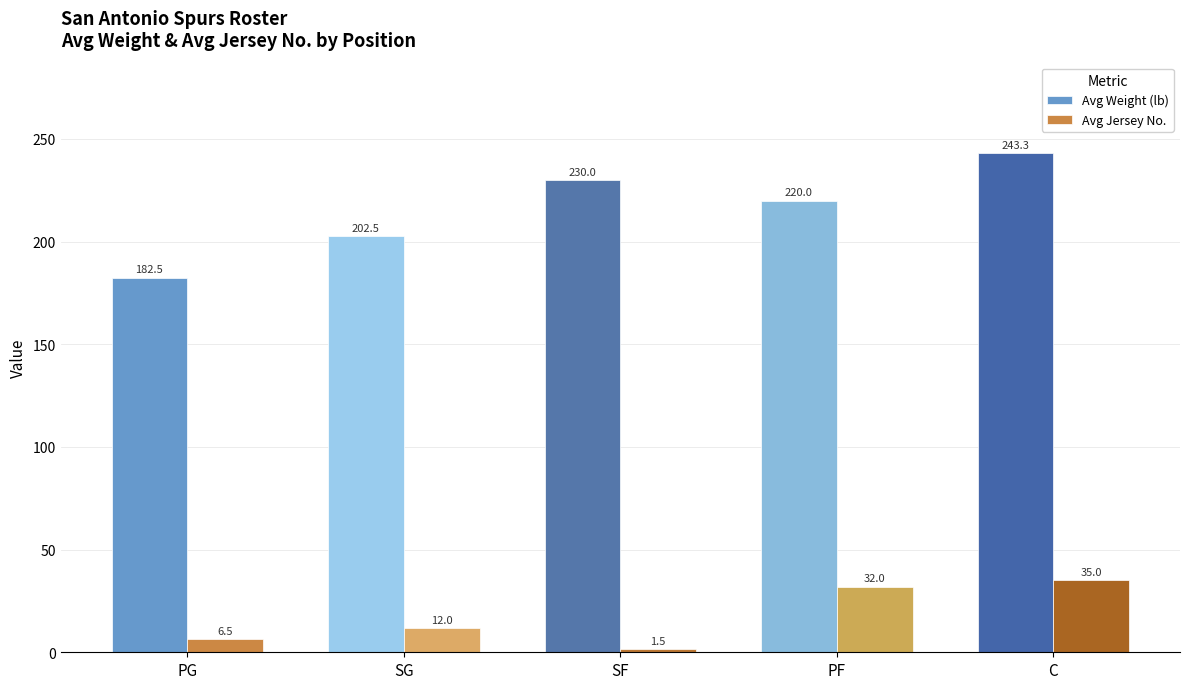

The Avg Weight (lb) series shows 142.2 at C. True or false?

False